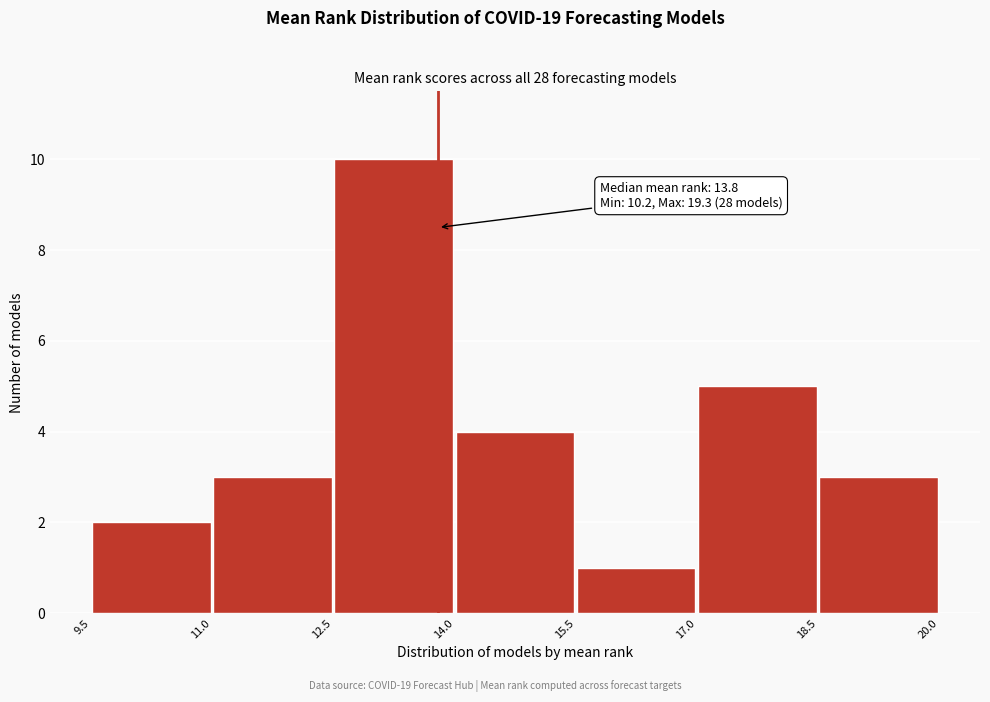

Over which range of the x-axis is the bar tallest?

12.5 to 14.0